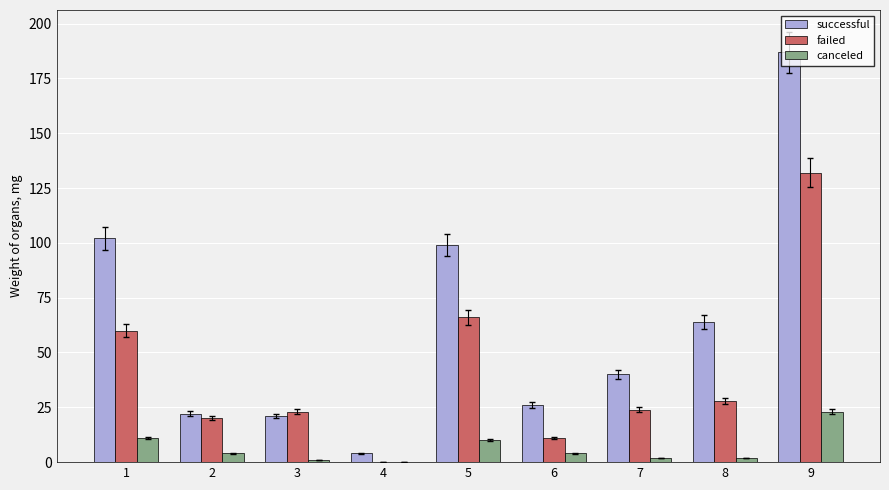

What is the highest value of the successful series?

187